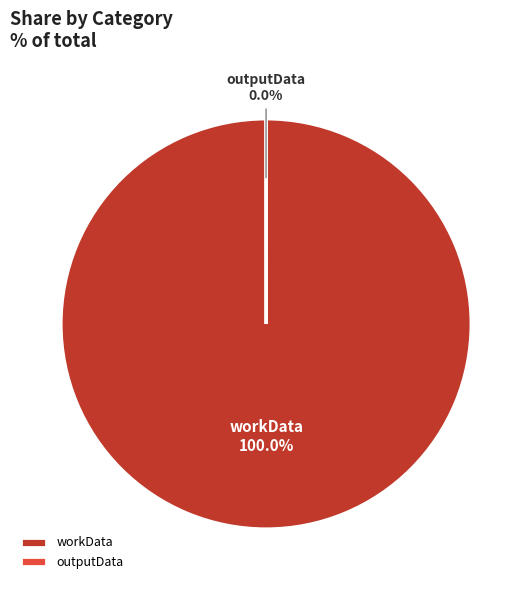

To the nearest percent, what is the difference between the largest and smallest slice percentages?

100%